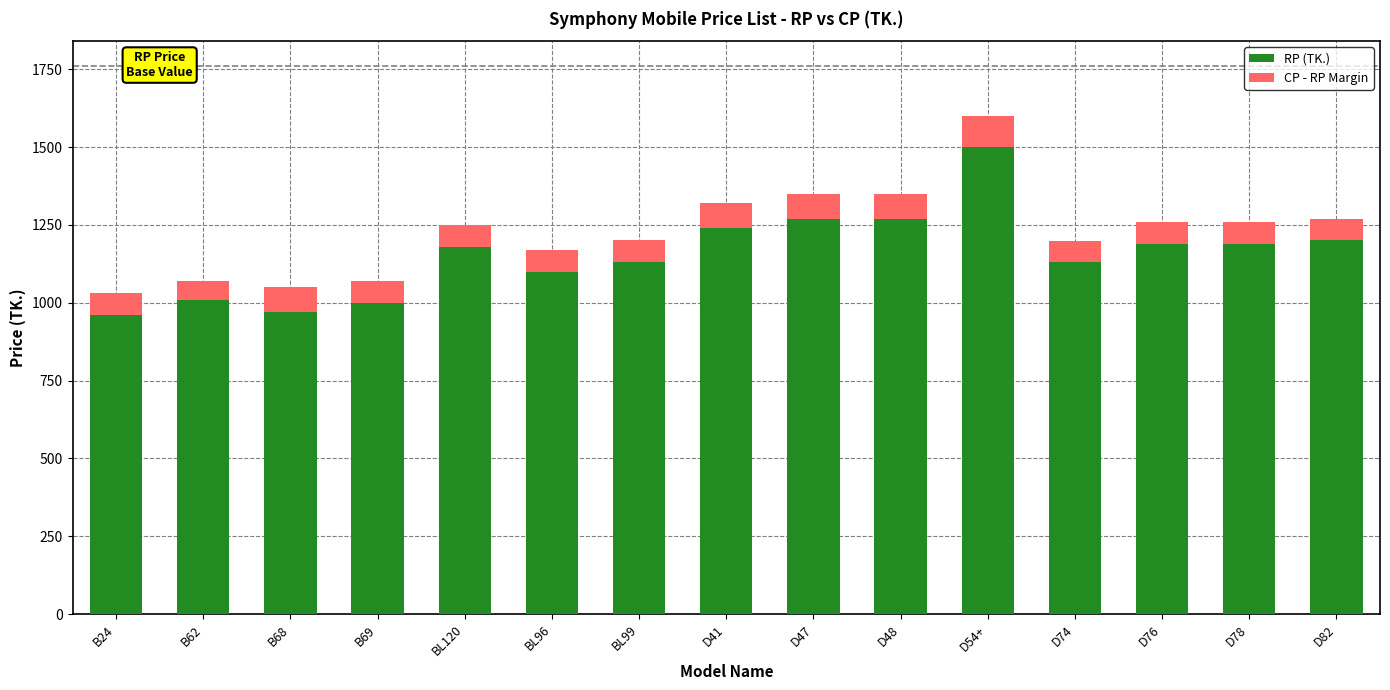

At which label does RP (TK.) reach its peak?

D54+